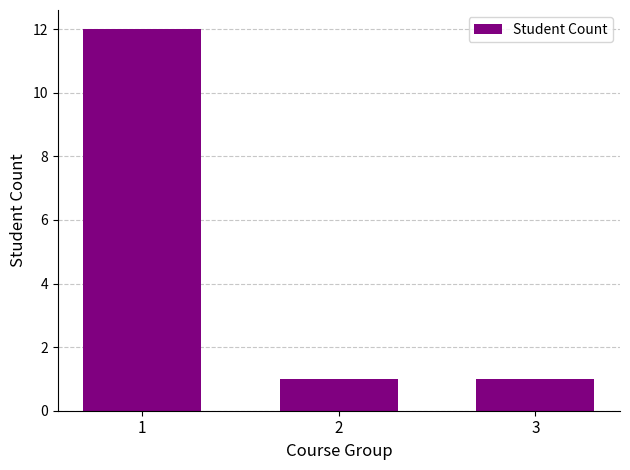

Does the chart contain stacked bars?

No